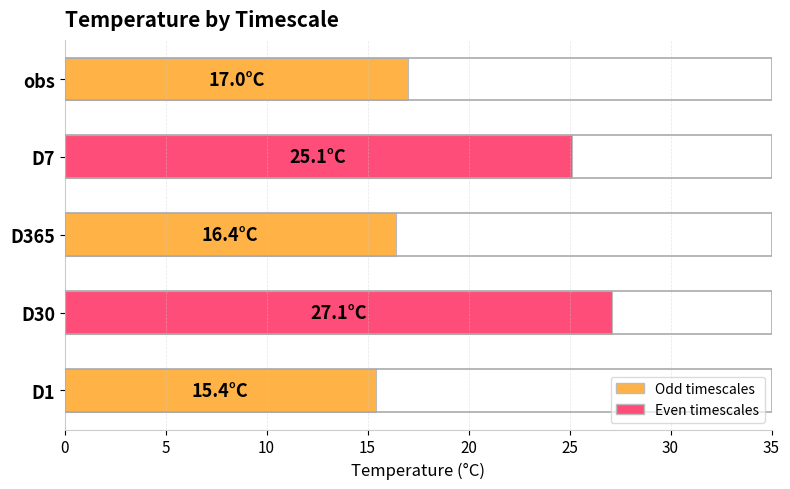

Reading bottom to top, list all the values displayed in this chart.

15.4	27.1	16.4	25.1	17.0